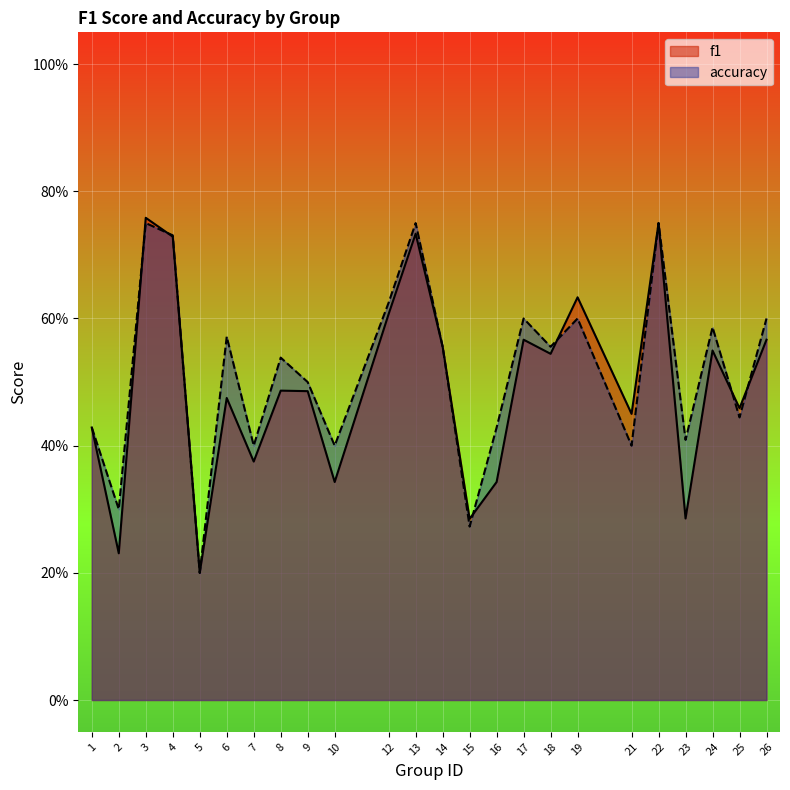

What value does the f1 series have at 24?

0.5